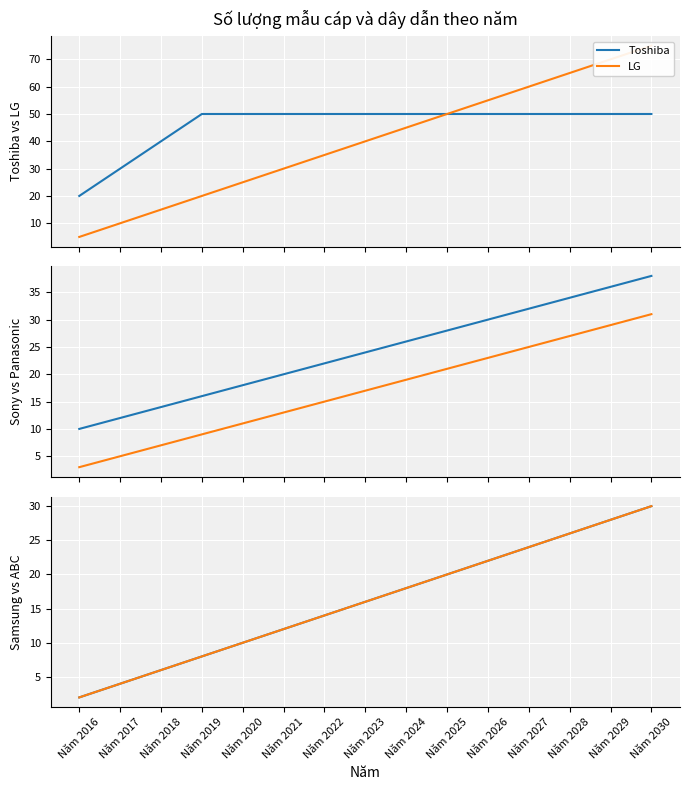

Is this an area chart (filled region under the line)?

No